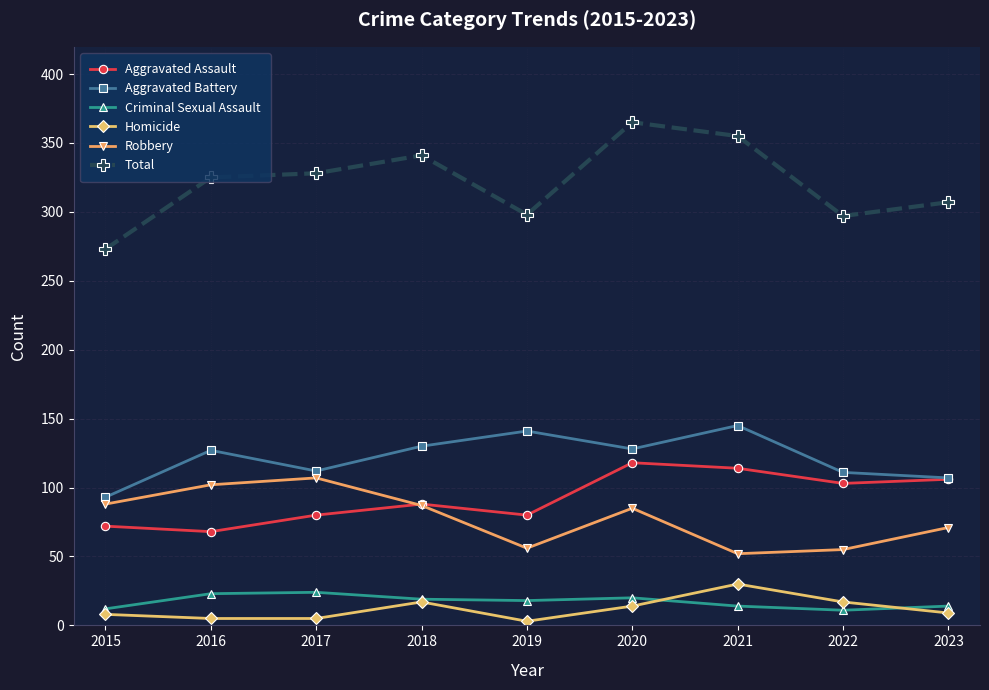

What is the minimum value for Total?

273